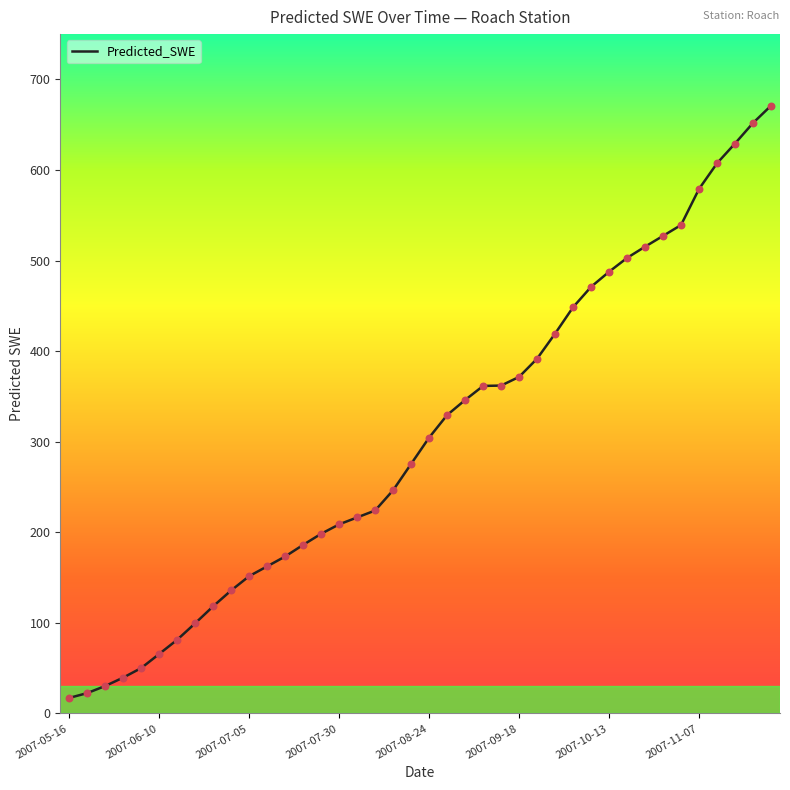

What is the maximum value shown in the chart?

671.0